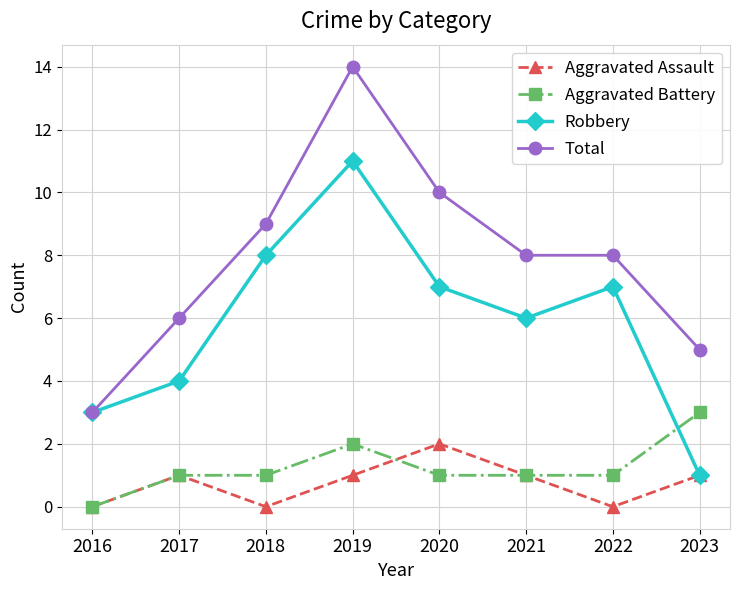

Rank the series by their maximum value, from lowest to highest.

Aggravated Assault, Aggravated Battery, Robbery, Total